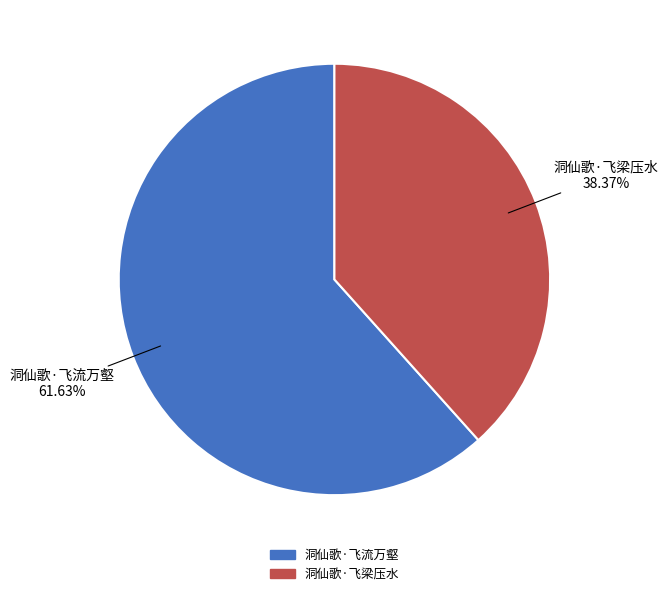

How many segments does this pie chart have?

2